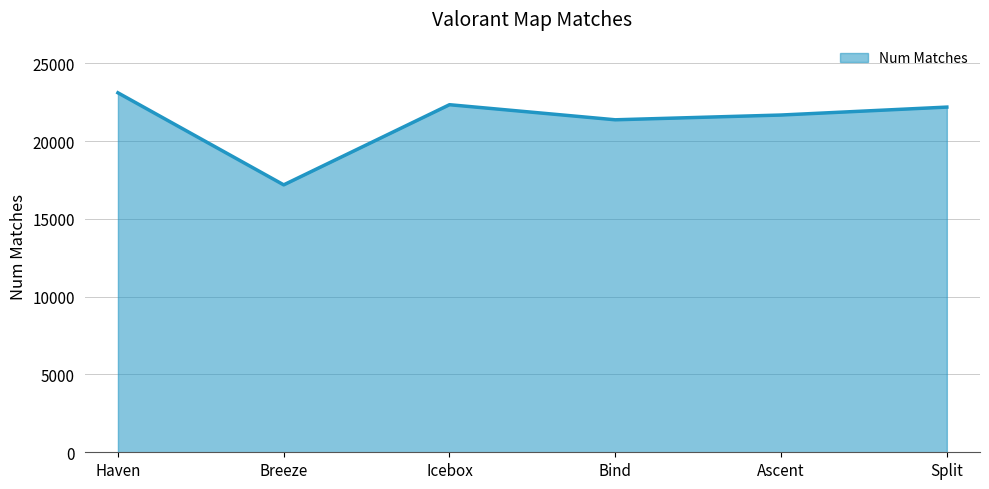

What is the sum of the values at Icebox and Split?

44523